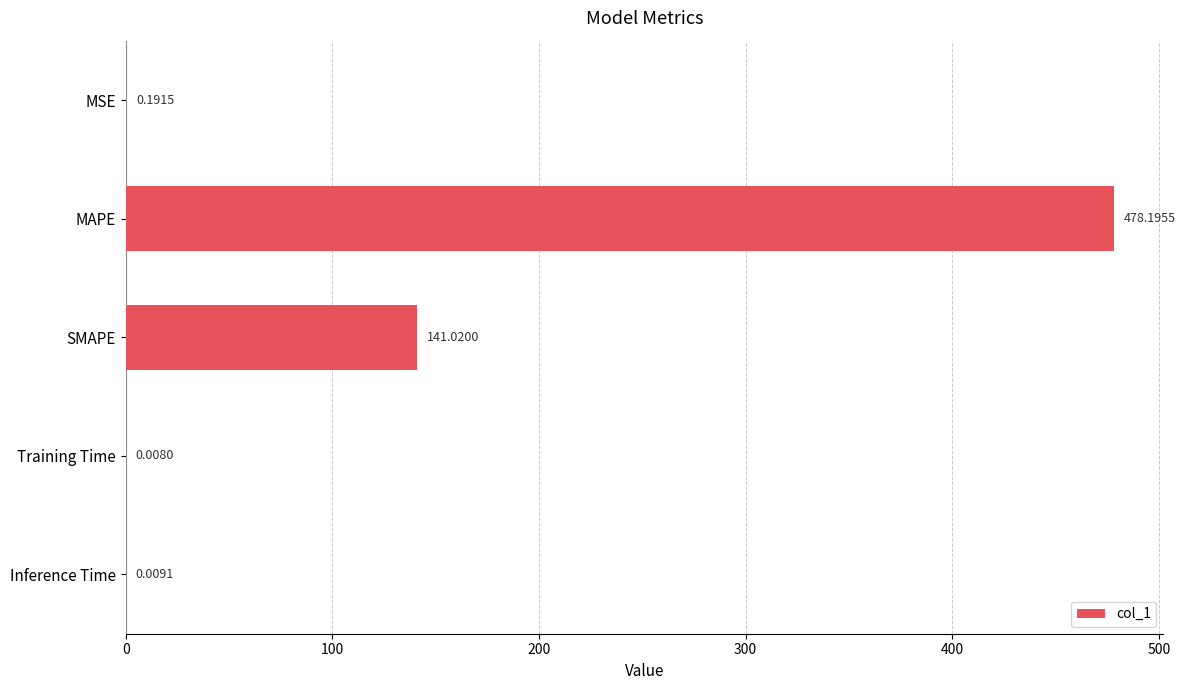

At which category does the chart reach its peak across all series?

MAPE